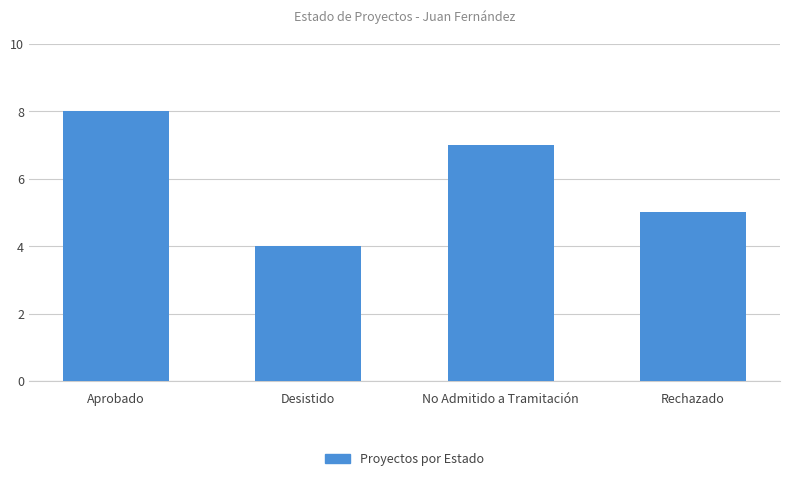

Does the chart contain any negative values?

No